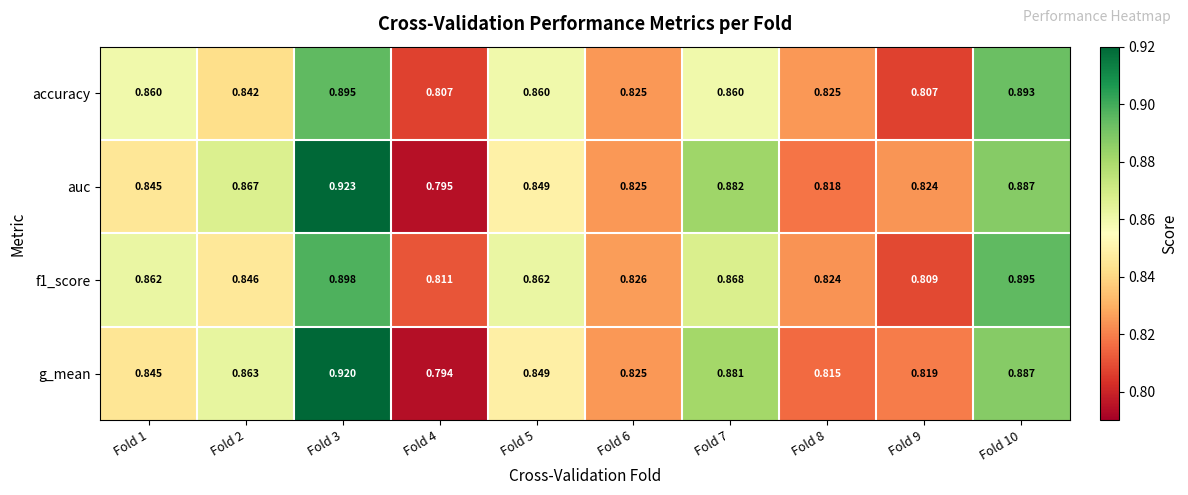

Which series changed the most between Fold 3 and Fold 6?

auc